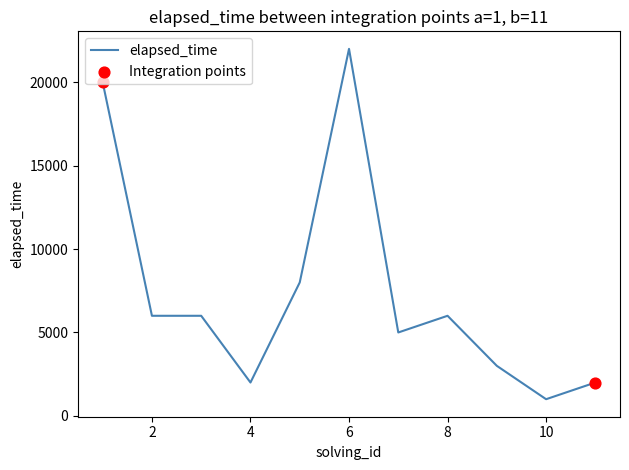

What is the difference between the maximum and minimum values?

21000